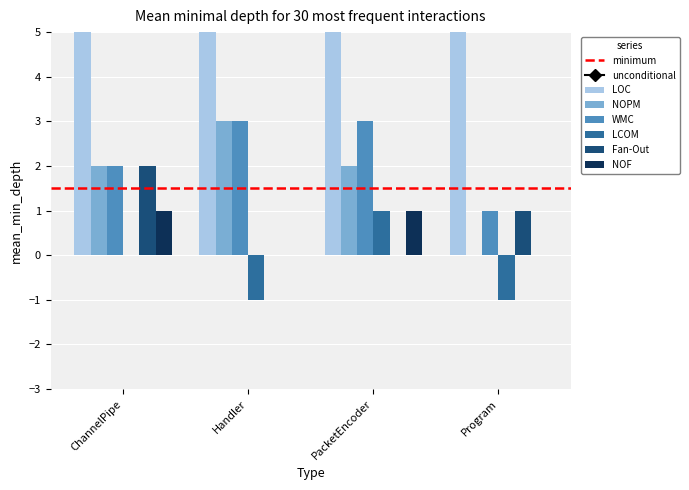

What is the difference between the second highest and second lowest values in the NOF series?

1